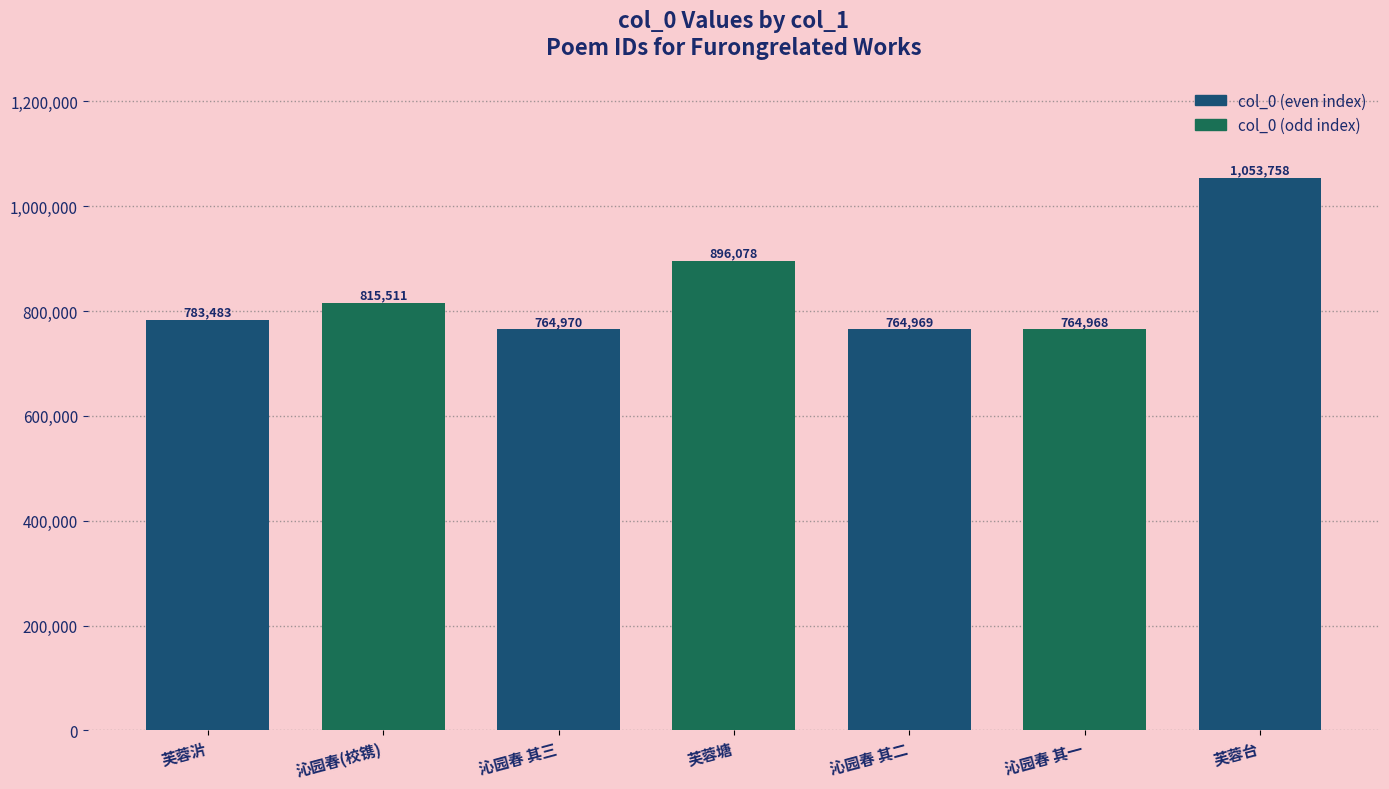

How many values are below 783483?

3